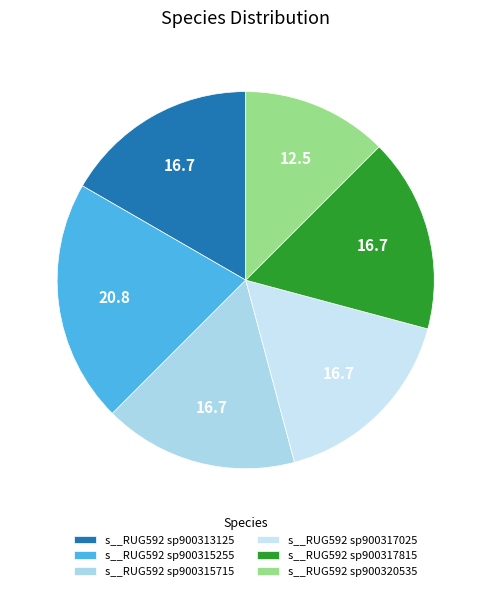

What is the change in value from s__RUG592 sp900317025 to s__RUG592 sp900320535?

-1